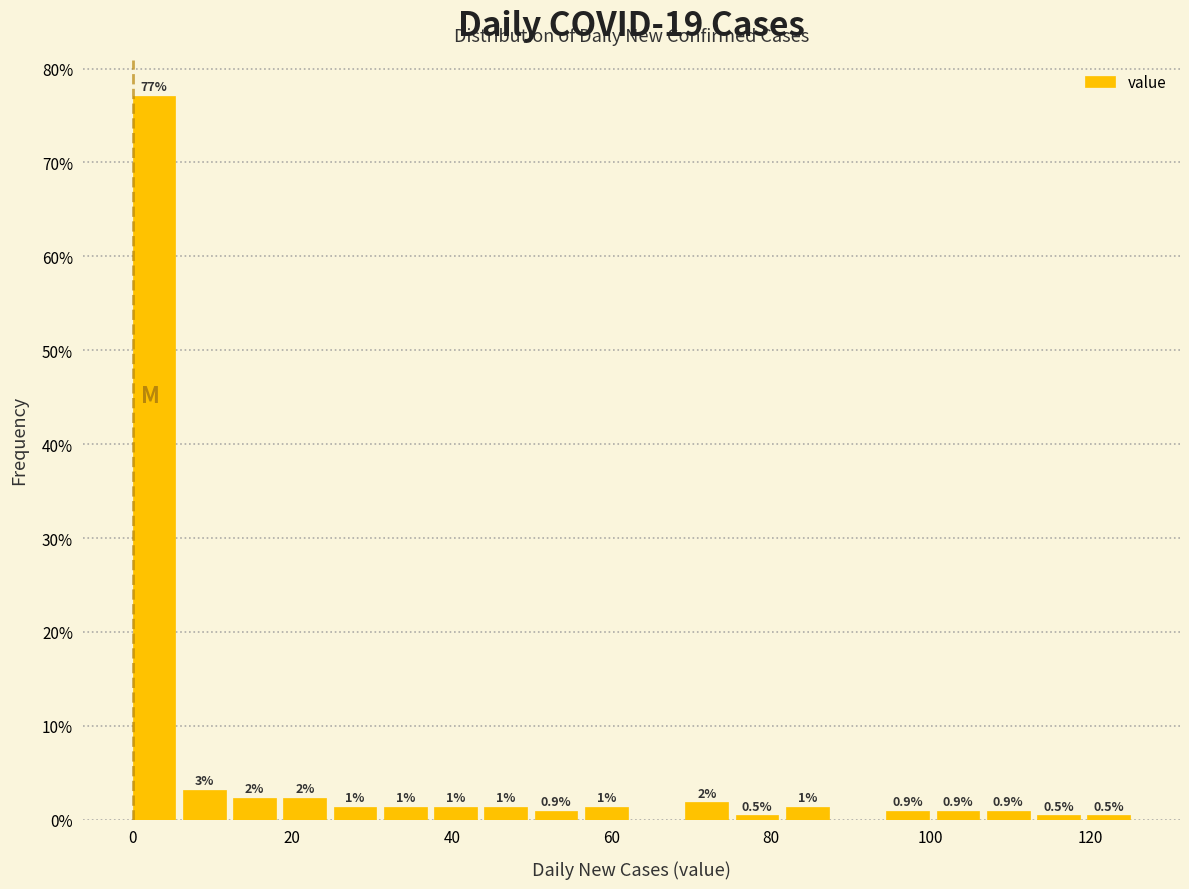

Read against the x-axis, roughly where is the centre of the tallest bar?

2